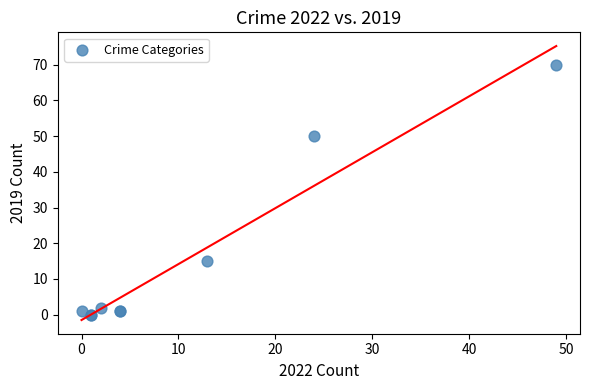

What Y value in the scatter plot is closest to 35?

50